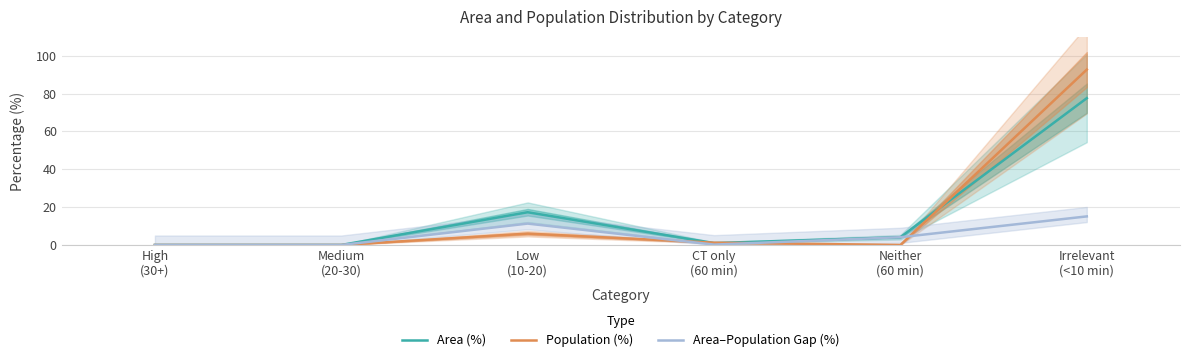

Which series changed the most between CT only
(60 min) and Irrelevant
(<10 min)?

Population (%)